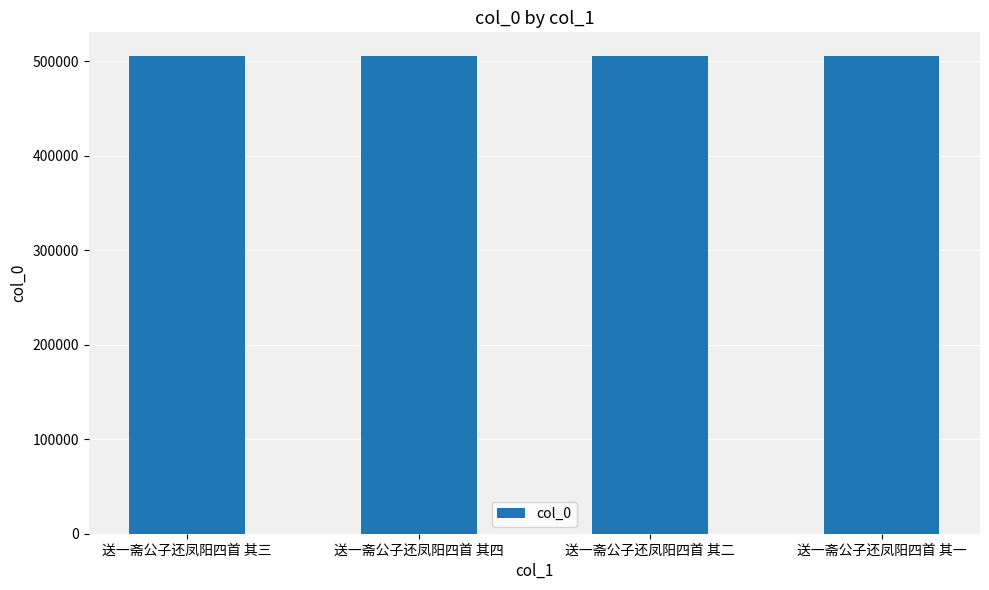

Is it true that the value at 送一斋公子还凤阳四首 其四 is 505590?

True